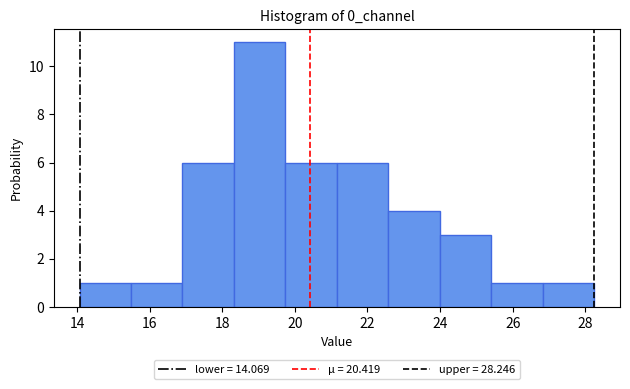

Reading left to right, transcribe this chart: for each bar, give the range it covers on the x-axis and its height. Neither the bar edges nor the heights are printed on the chart, so give them approximately, as read against the axes.

14.0 to 15.4: 1
15.4 to 17.0: 1
17.0 to 18.4: 6
18.4 to 19.8: 11
19.8 to 21.2: 6
21.2 to 22.6: 6
22.6 to 24.0: 4
24.0 to 25.4: 3
25.4 to 26.8: 1
26.8 to 28.2: 1